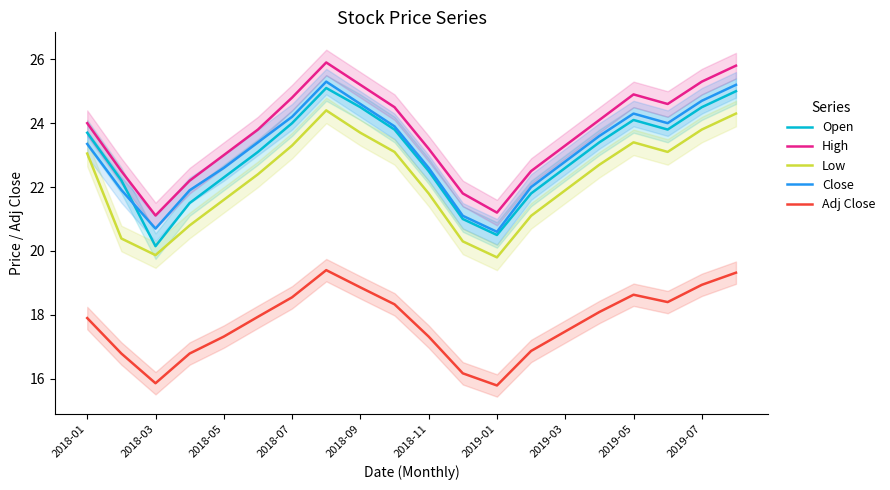

At which label does Close first exceed 23?

2018-01